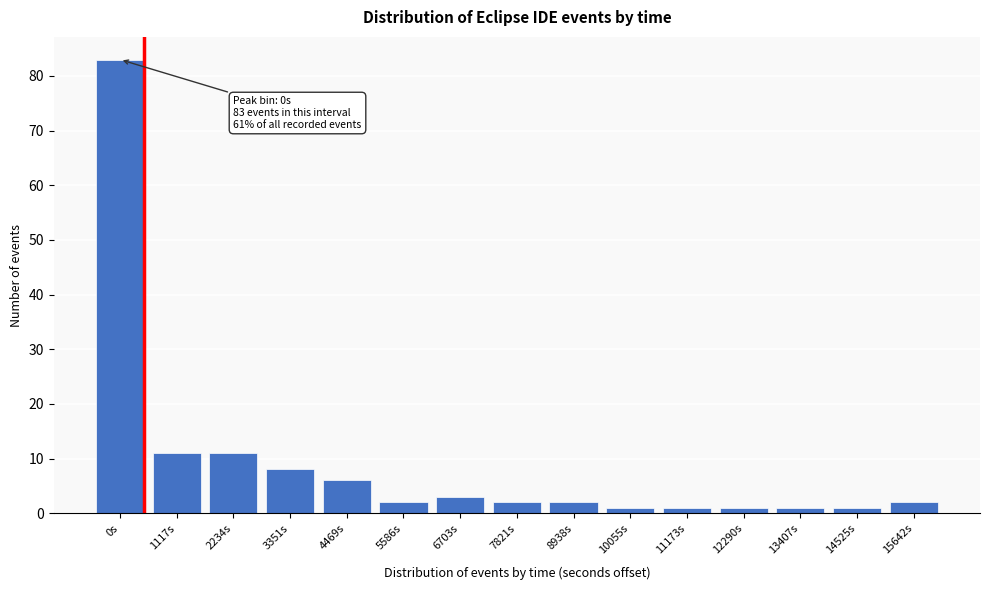

Reading left to right, extract all data points from this chart.

83	11	11	8	6	2	3	2	2	1	1	1	1	1	2